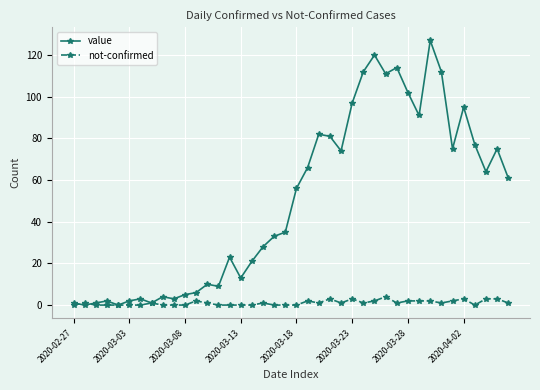

What is the greatest value displayed?

127